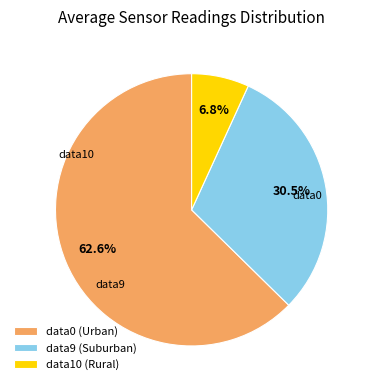

To the nearest percent, what is the average slice percentage?

33%